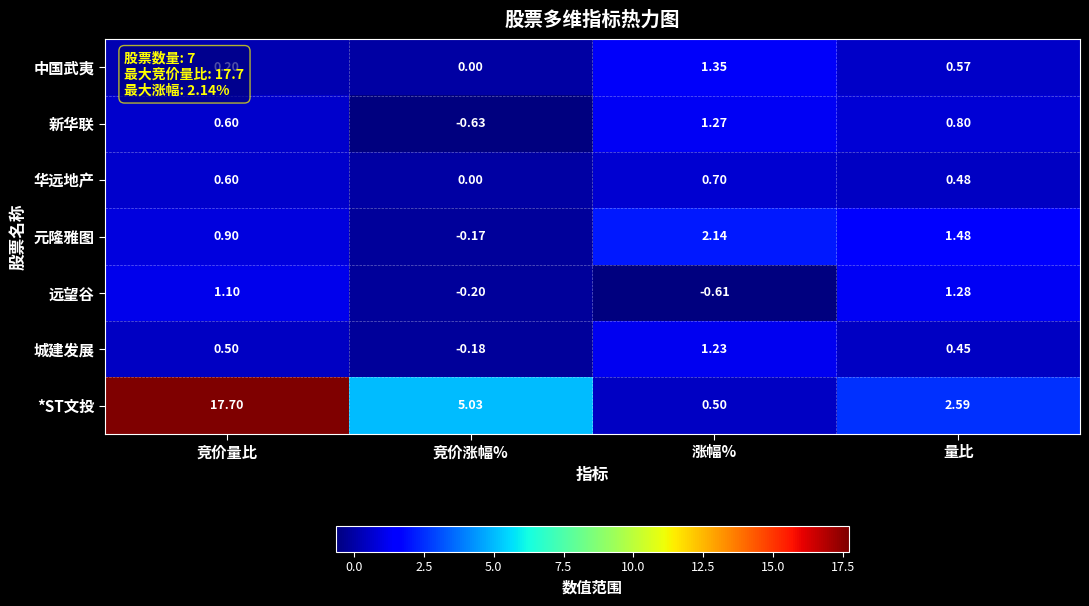

At which category is the sum across all series the highest?

竞价量比